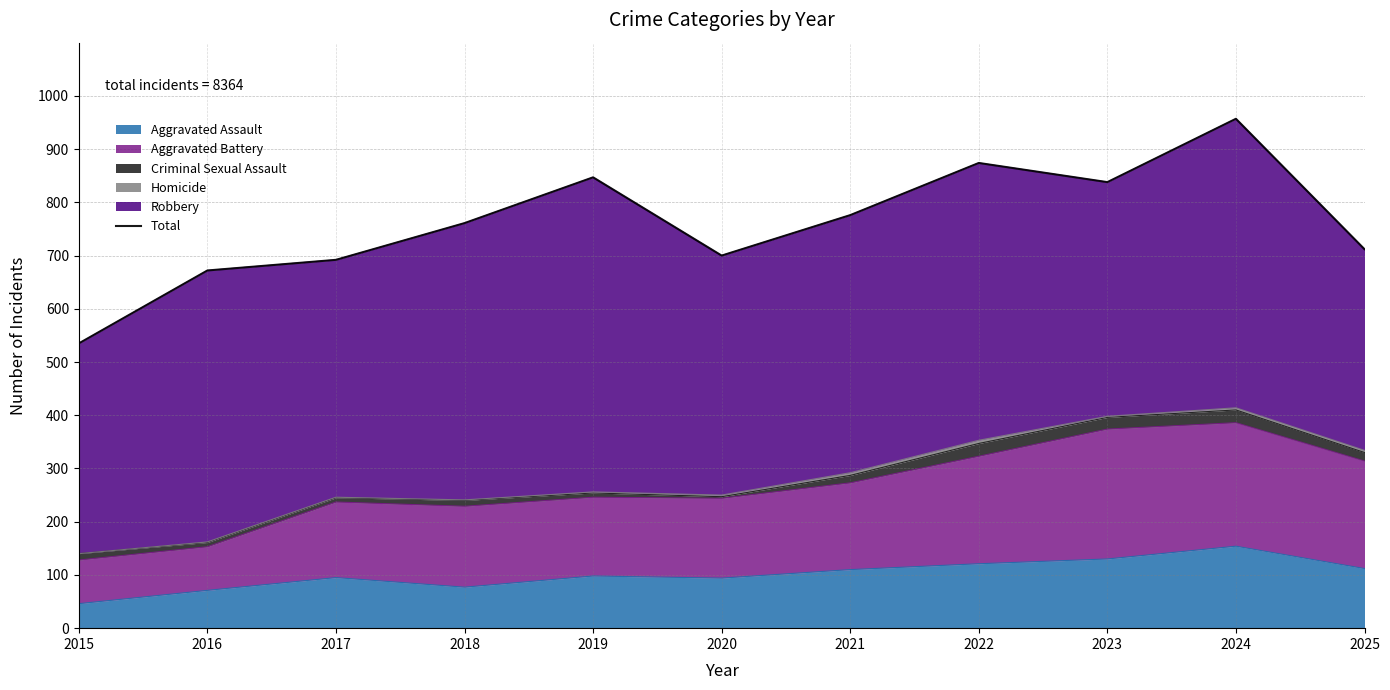

True or false: the data has more than 1 interior local peaks.

True